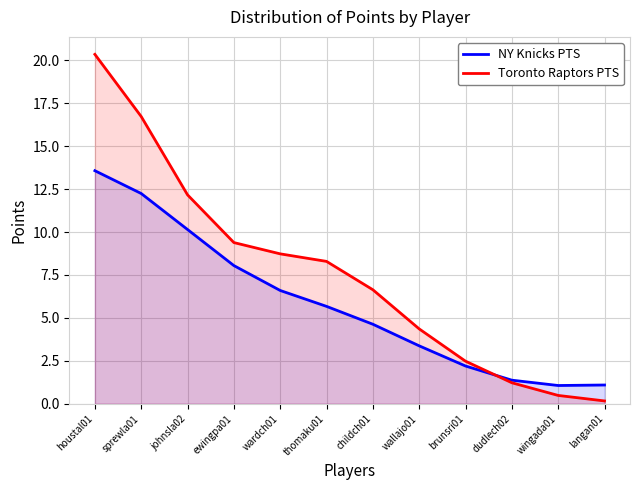

What are all the series names shown in the legend?

NY Knicks PTS, Toronto Raptors PTS